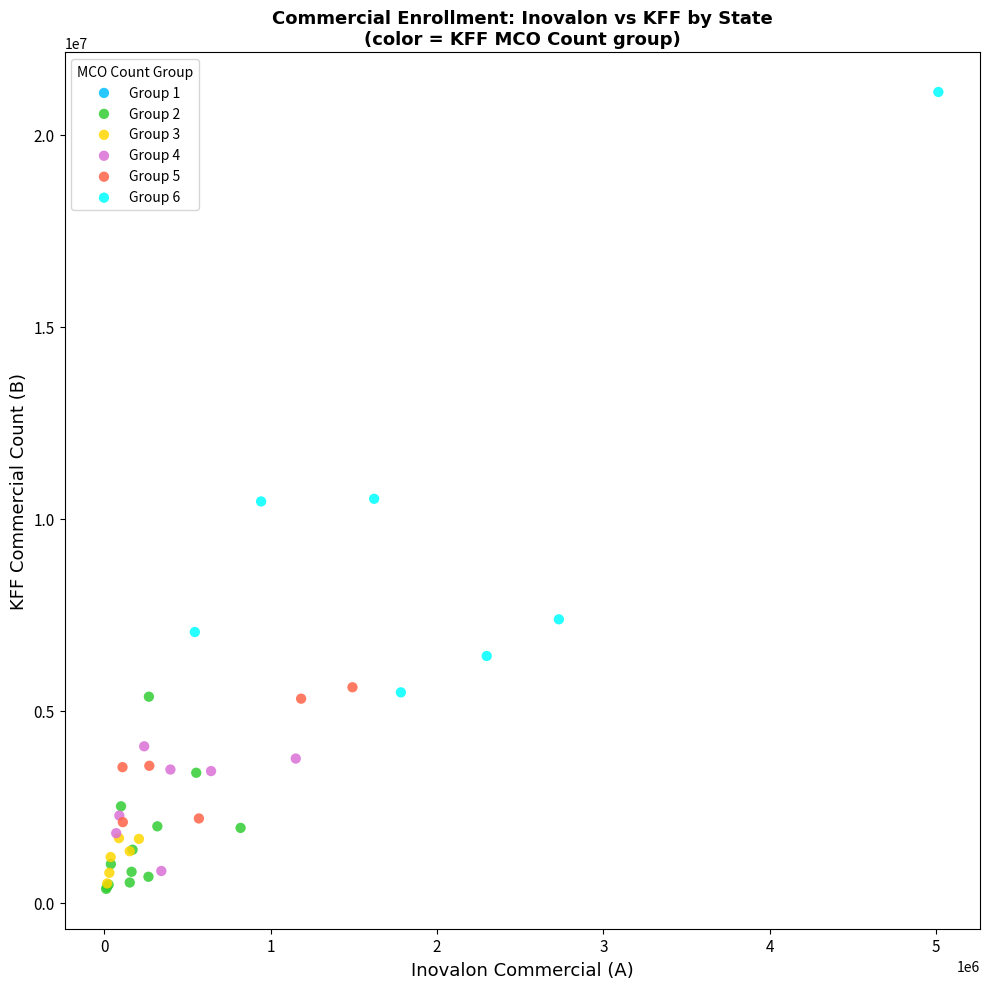

Which series contains the highest Y value?

Group 6